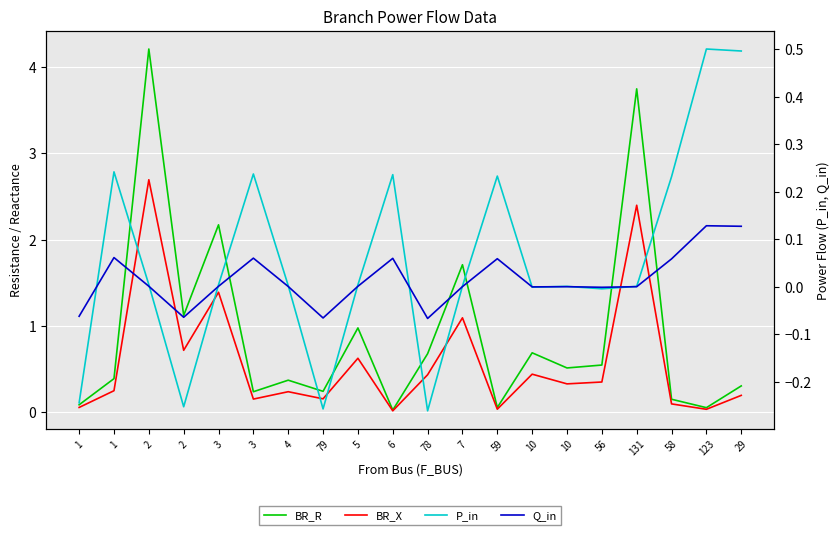

What is the difference between the maximum and minimum values in the BR_R series?

4.2